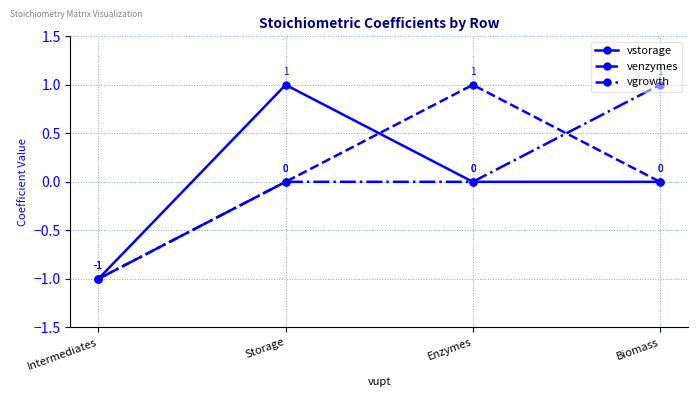

At how many categories does at least one series exceed 0?

3